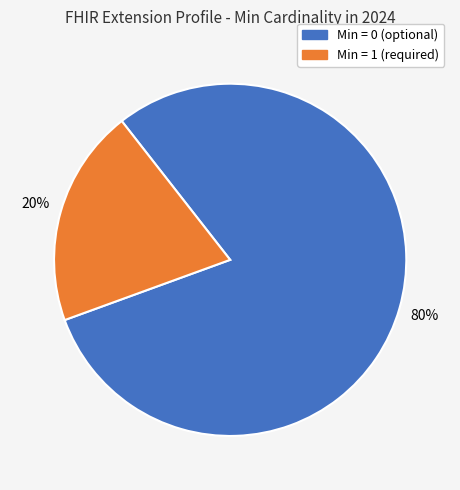

Between Min = 0 (optional) and Min = 1 (required), which is larger?

Min = 0 (optional)